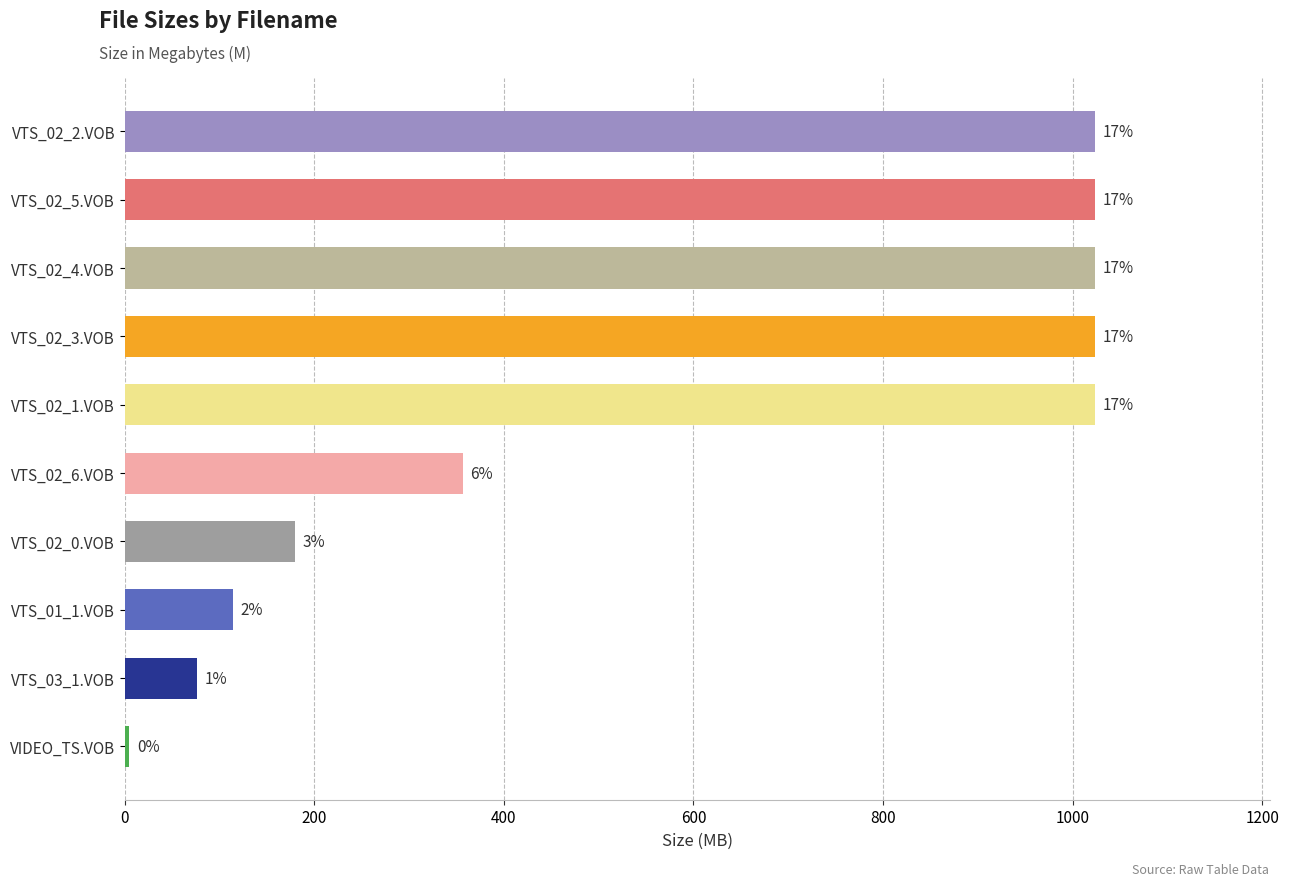

How many bars are there in total?

10